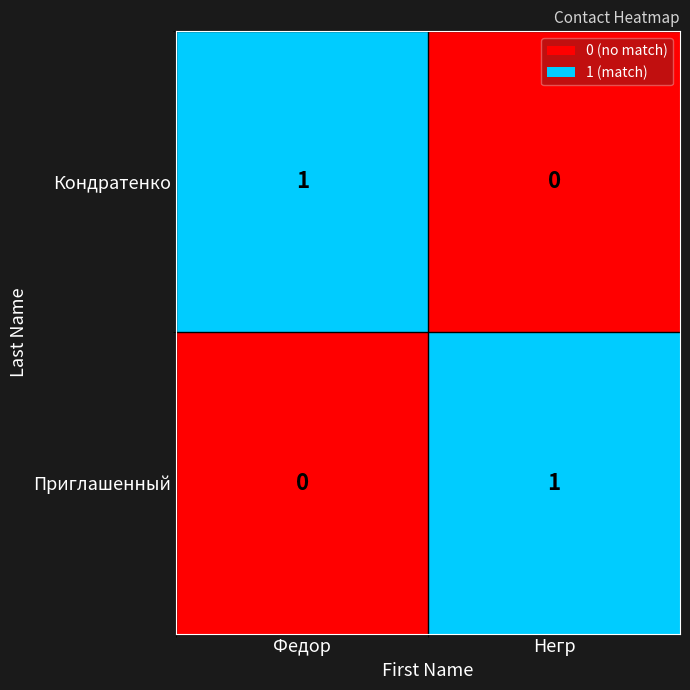

Reading right to left, transcribe all the data shown in this chart.

Кондратенко: 0	1
Приглашенный: 1	0